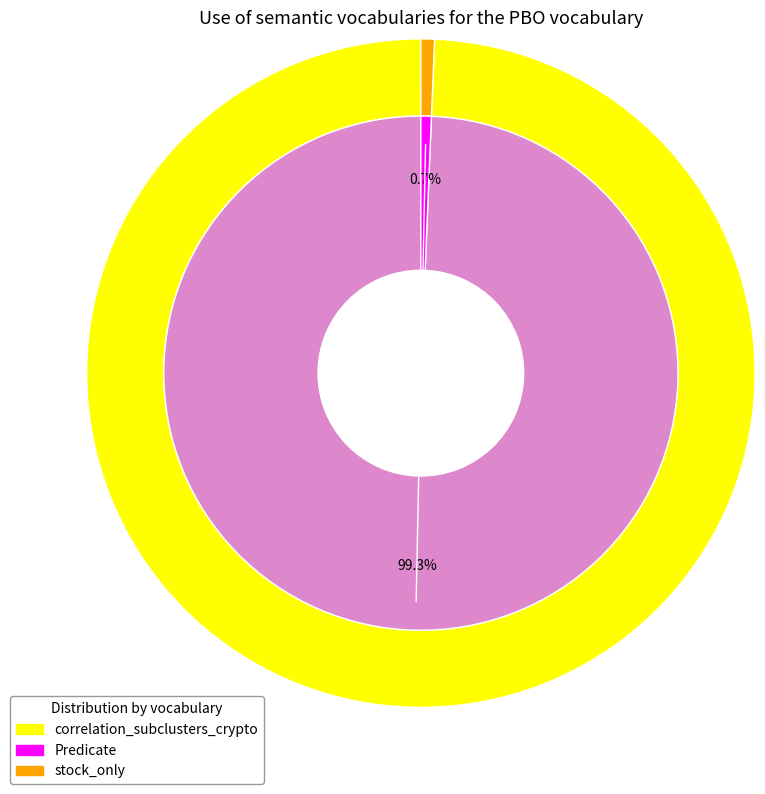

Count the number of slices in the pie.

5